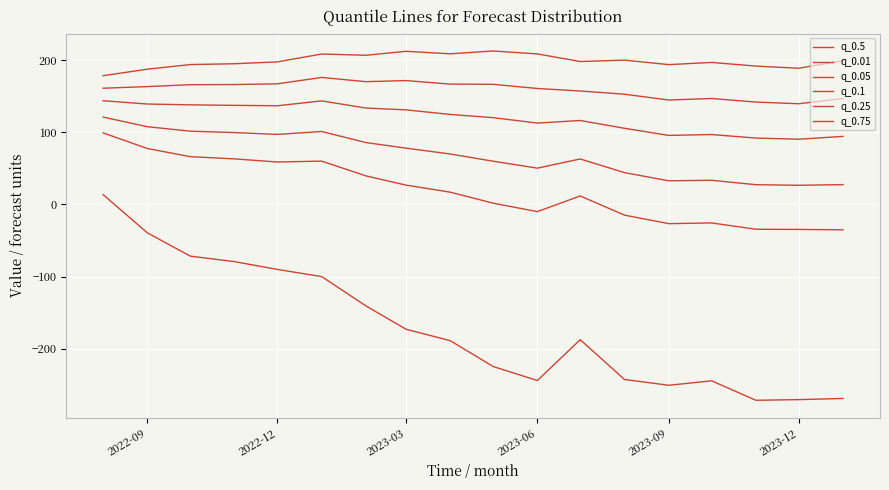

How many lines are shown in the chart?

6